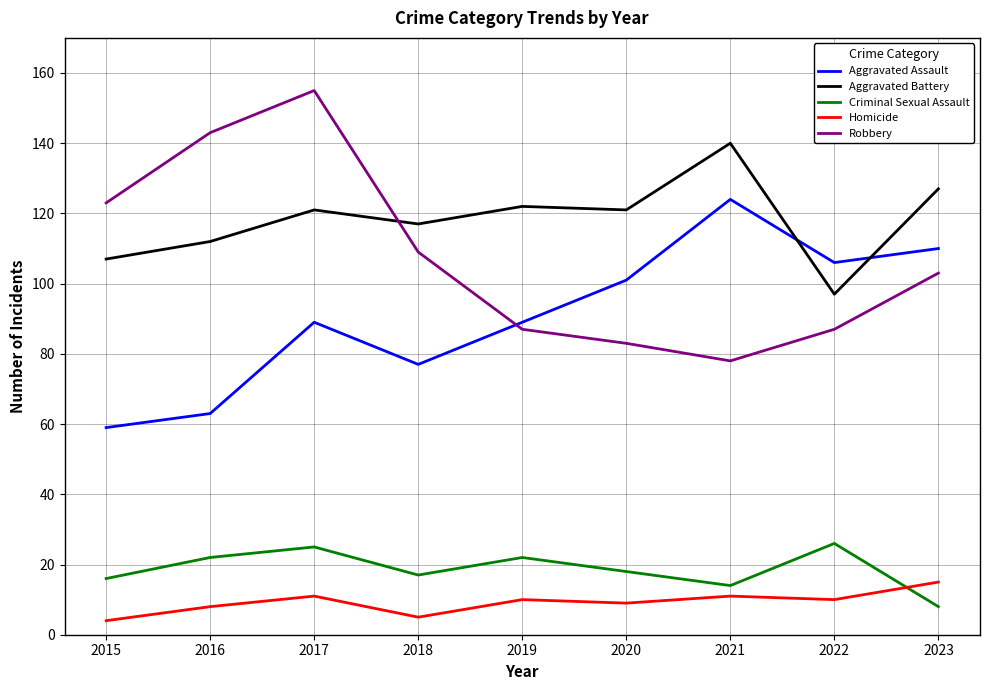

True or false: Criminal Sexual Assault has a value of 22 at 2016.

True